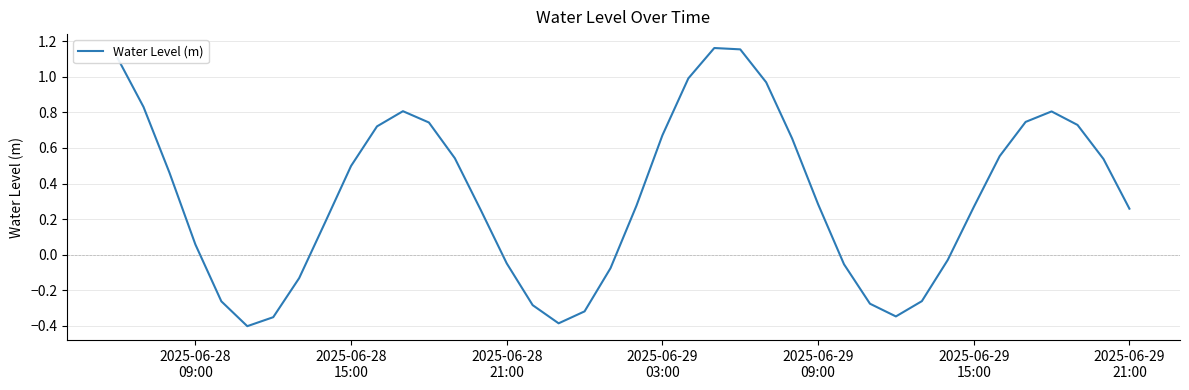

What is the difference between the maximum and minimum values?

1.6